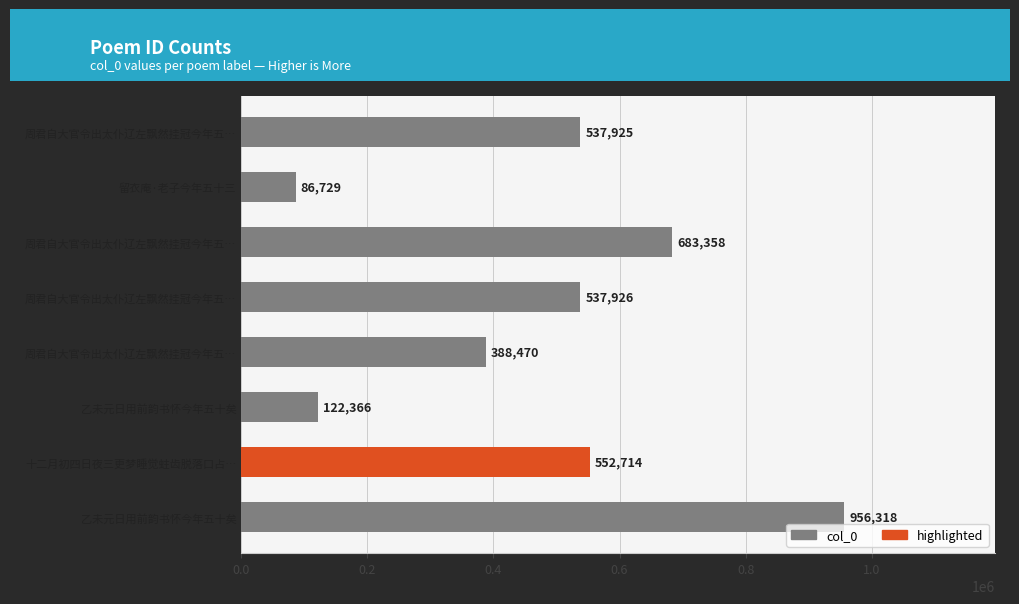

Are the bars horizontal?

Yes